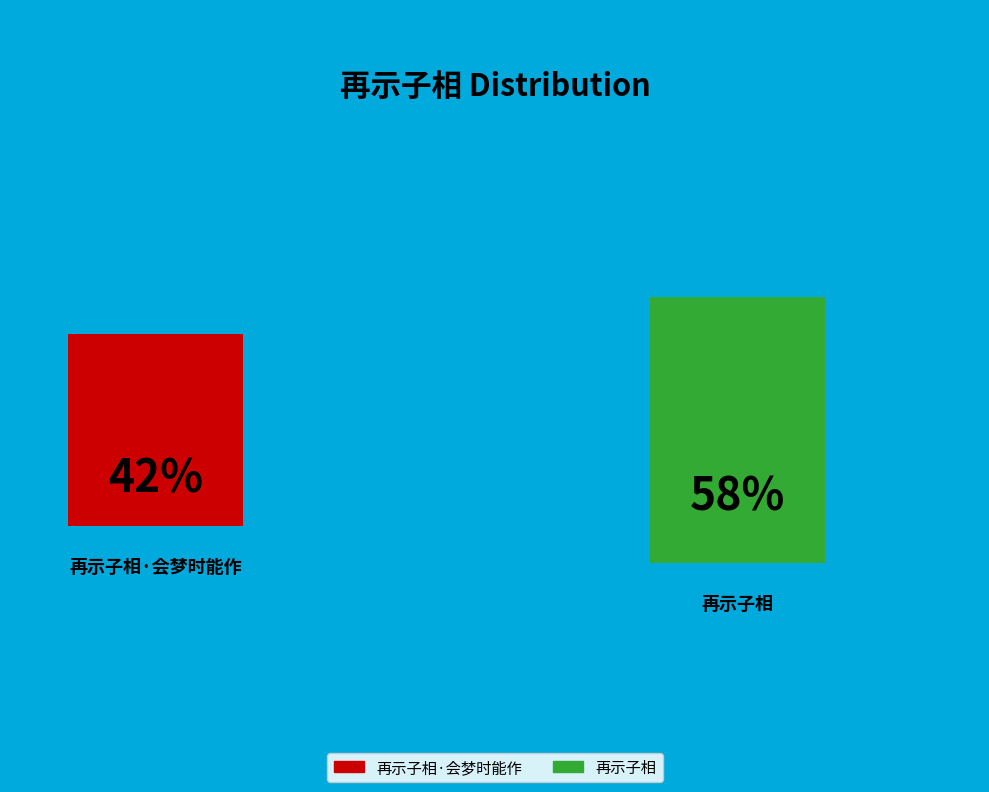

To the nearest percent, what percentage of the pie is 再示子相?

58%